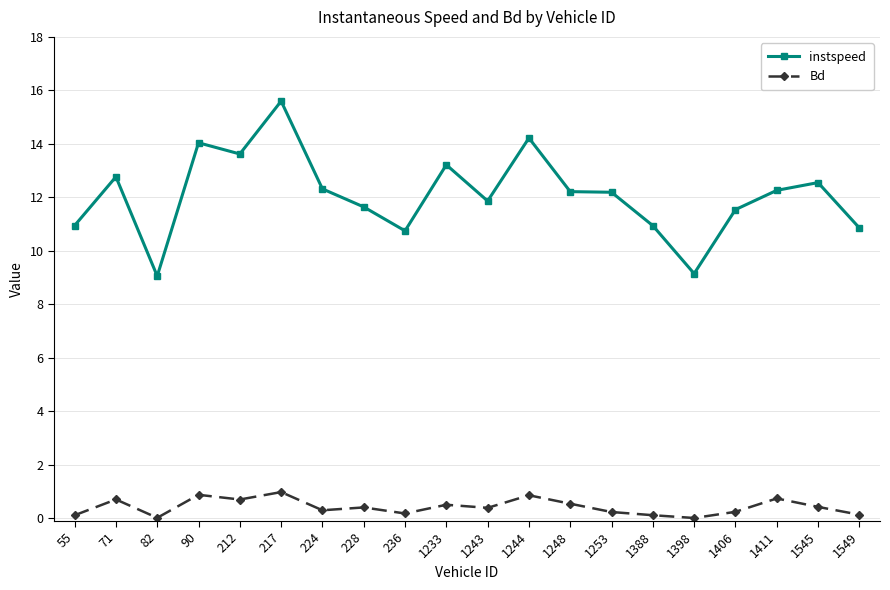

True or false: Bd and instspeed cross at least once.

False